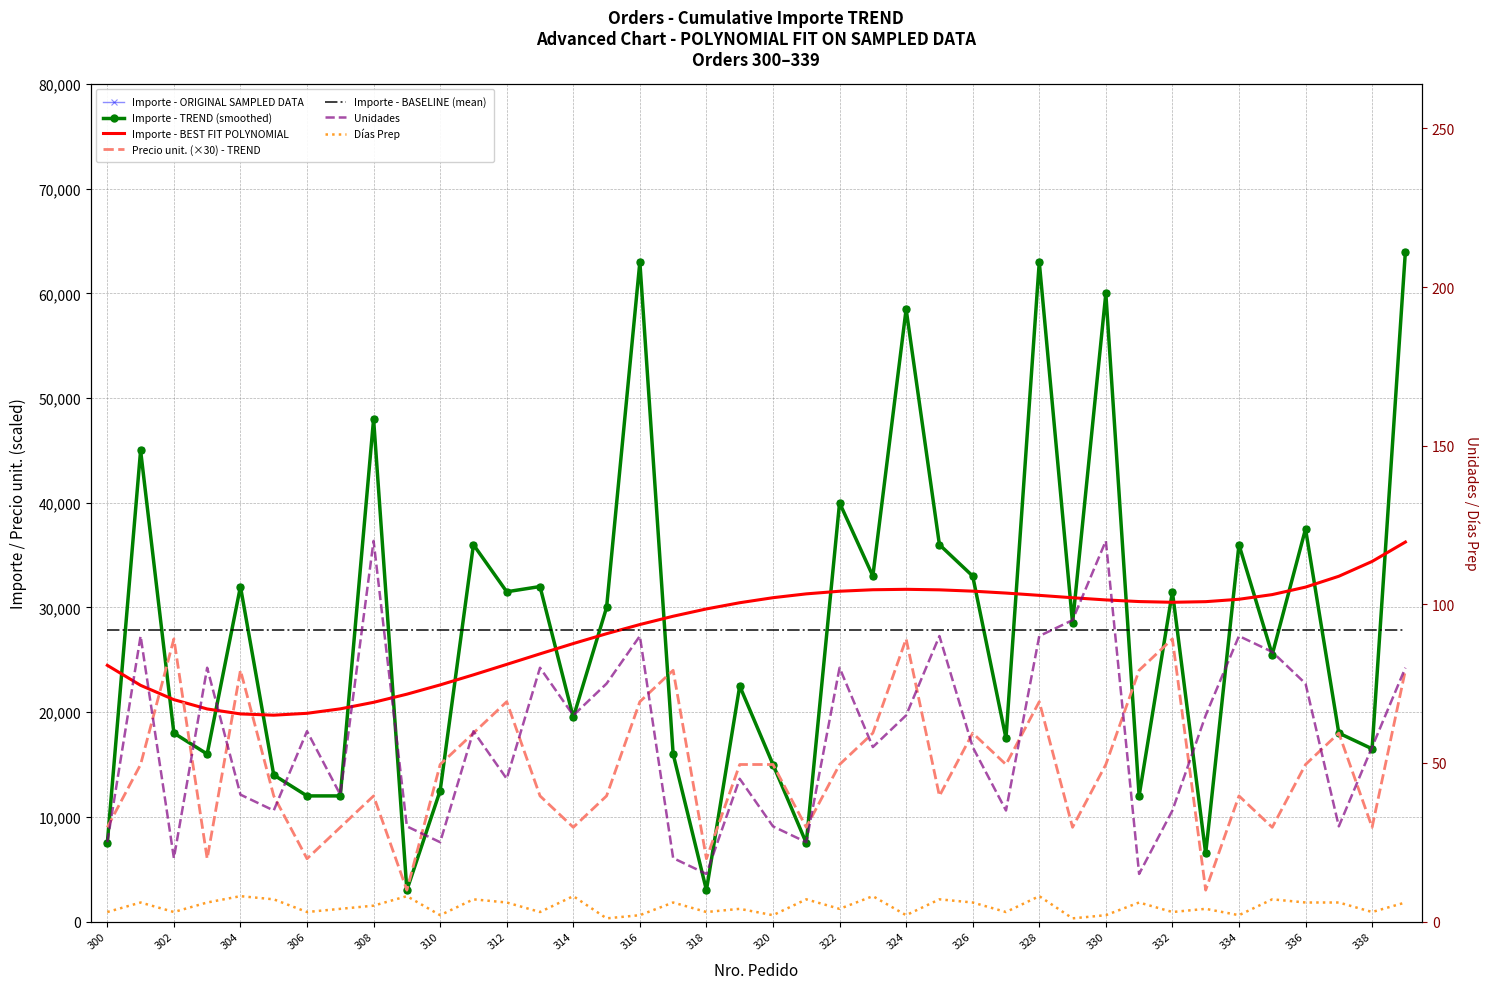

At which label does Unidades first exceed 60?

301